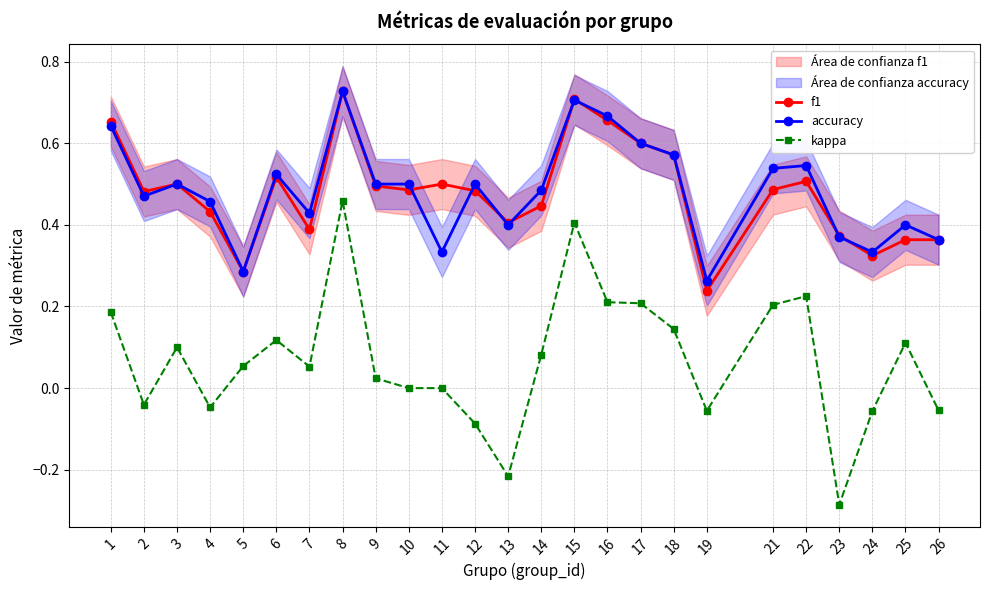

At which label is accuracy closest to 0?

19